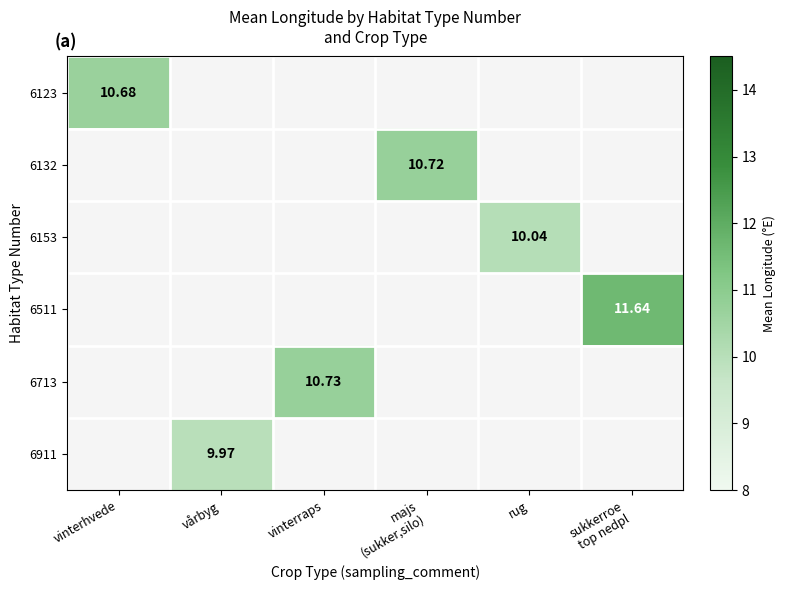

The value of 6911 at majs (sukker,silo) is 3.9. True or false?

False